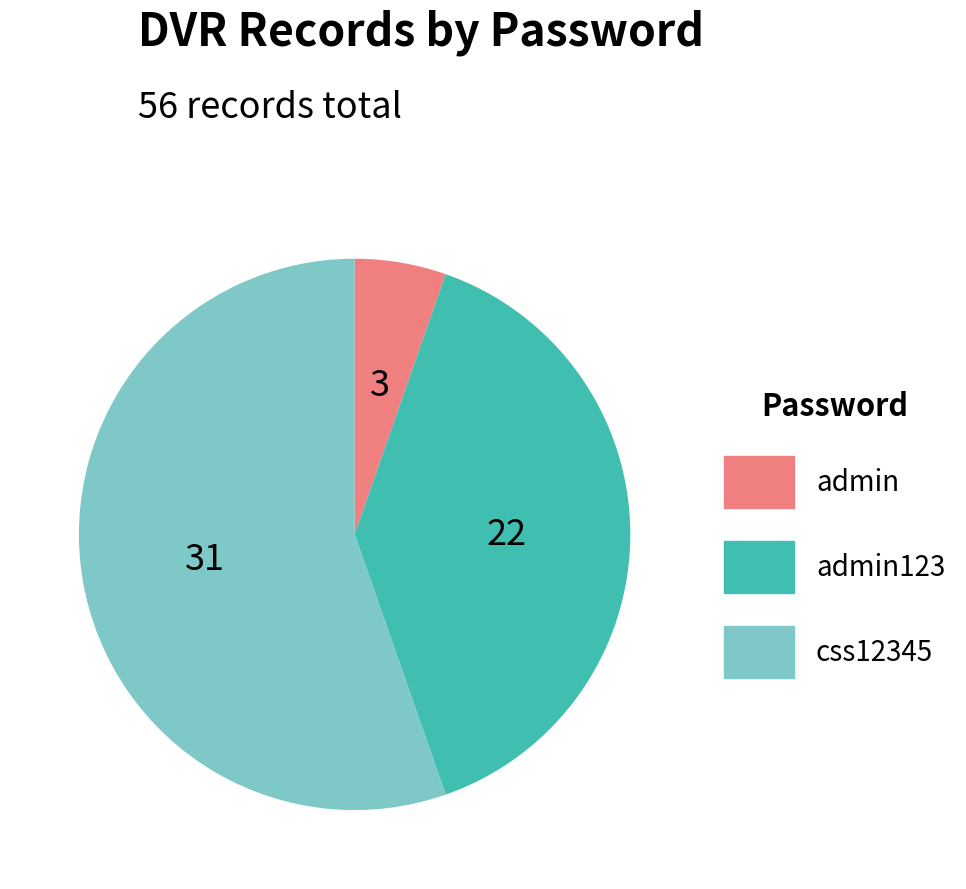

Is there any slice that represents more than half of the pie?

Yes